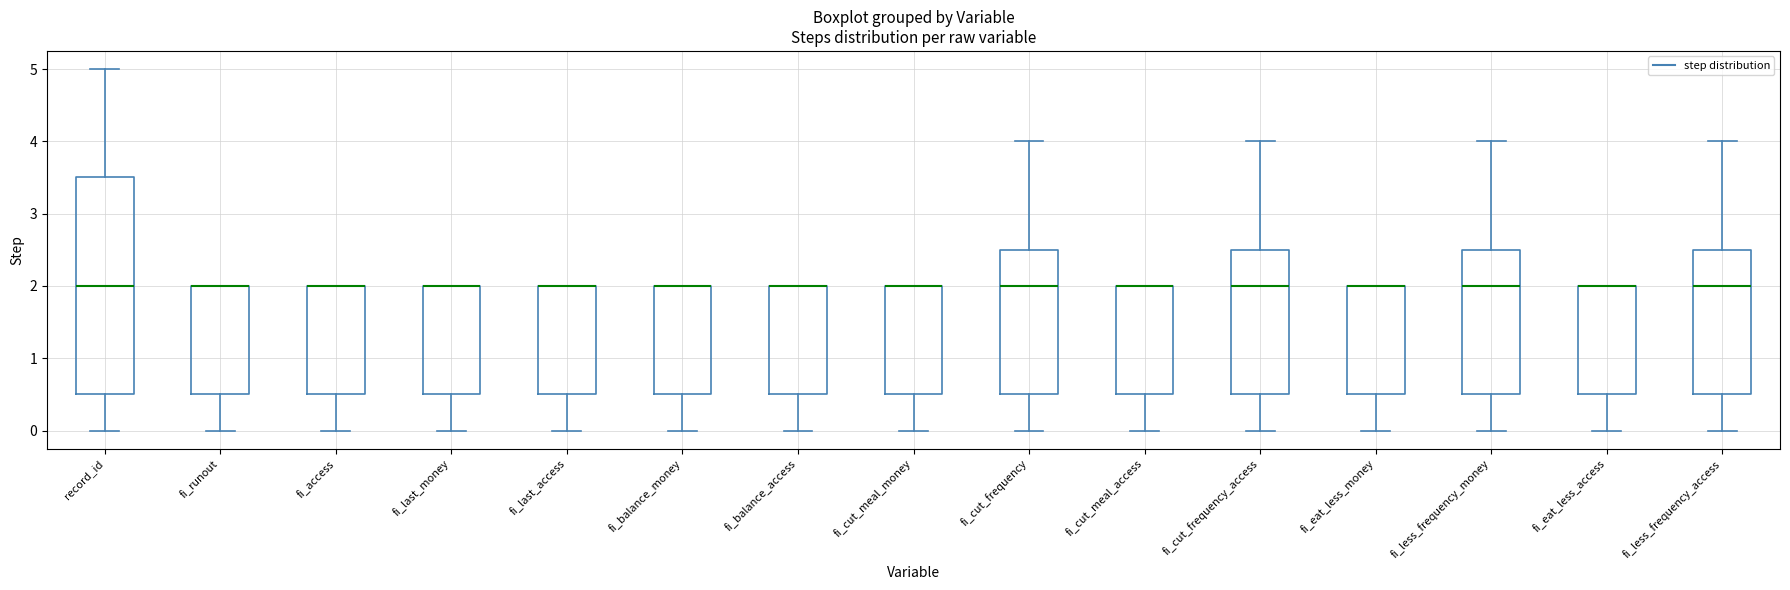

Where does the lower whisker of the box for fi_eat_less_money end on the y-axis? The values are not printed on the chart, so give them approximately, as read against the axis.

0.0